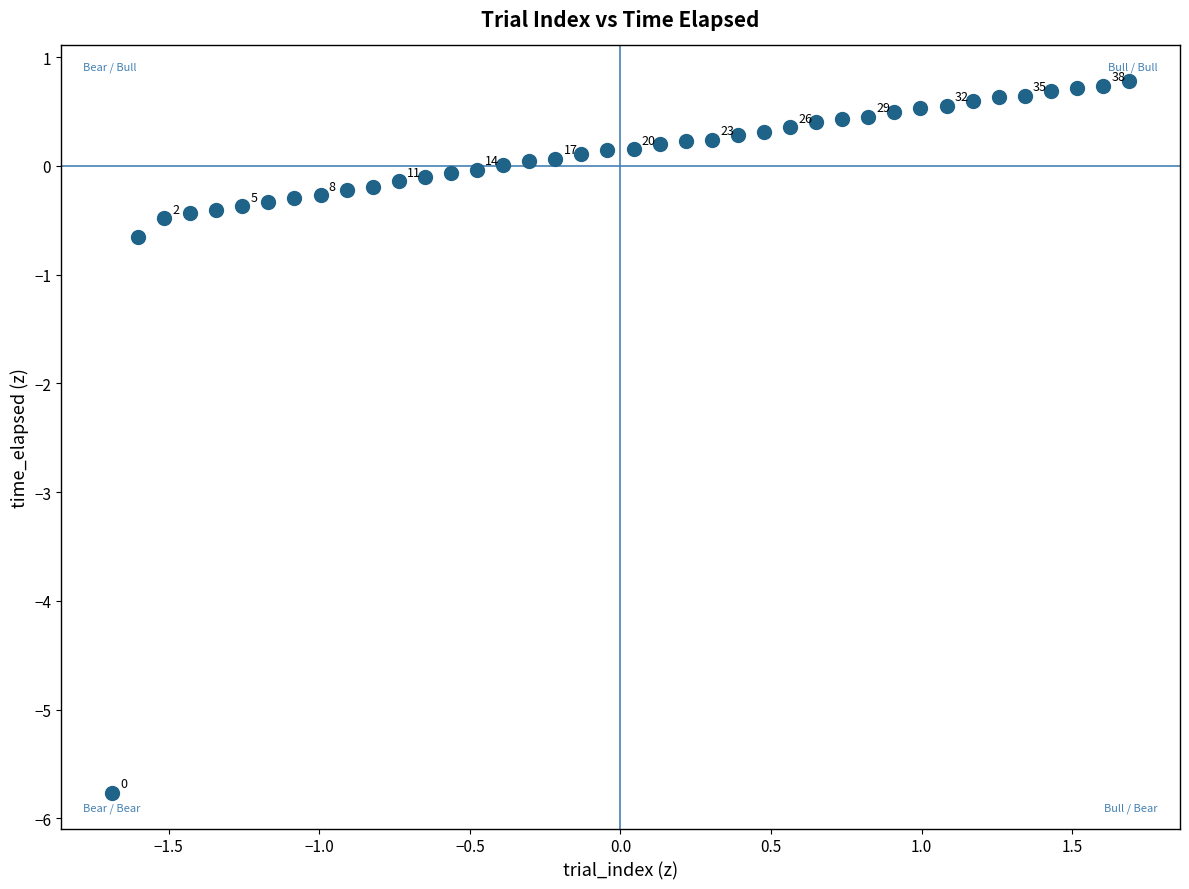

What Y value in the scatter plot is closest to -2?

-0.7